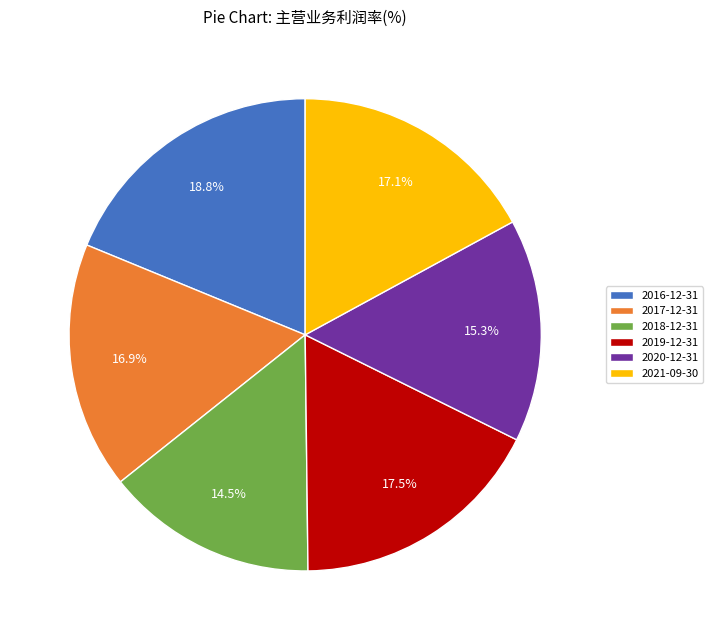

To the nearest percent, what is the average slice percentage?

17%